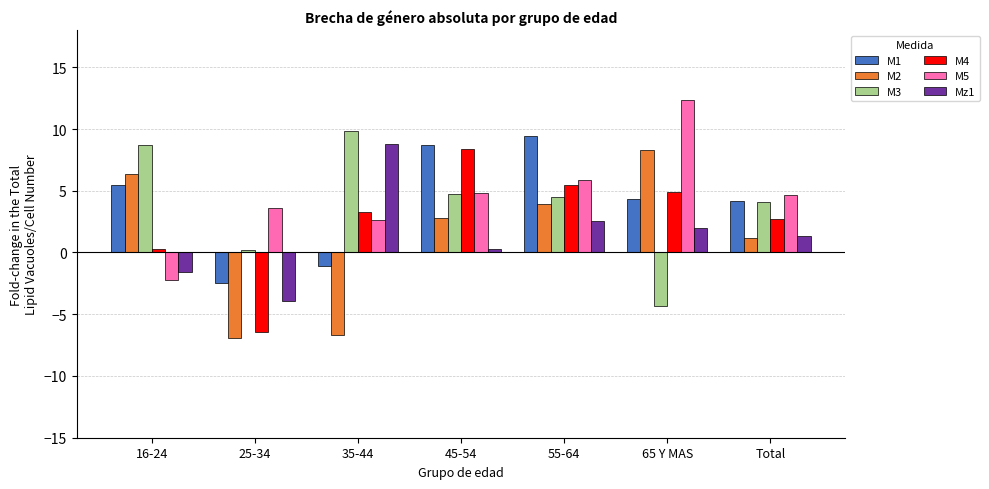

What is the difference between the second highest and second lowest values in the M2 series?

13.1